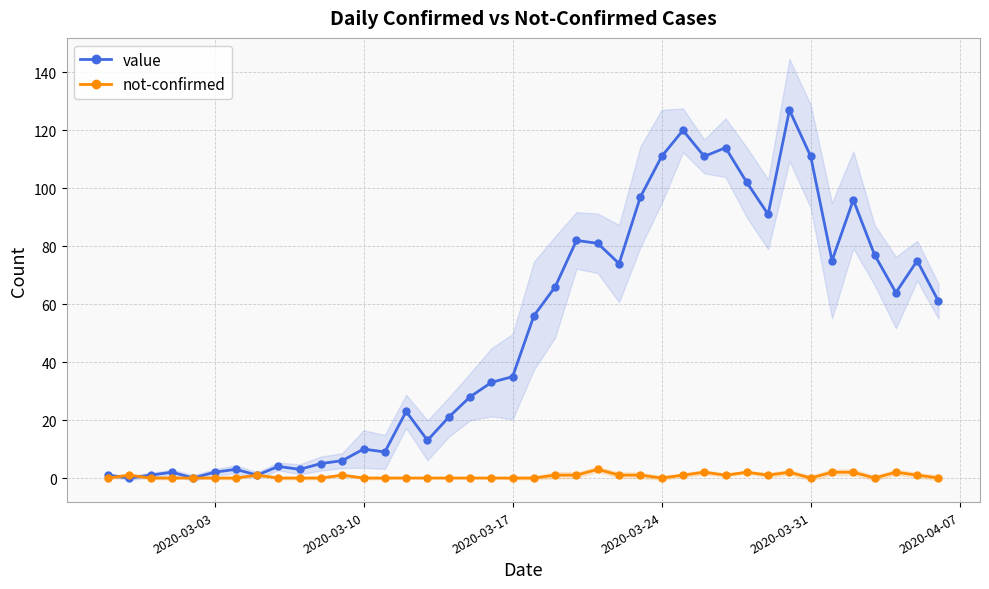

What is the maximum value shown in the chart?

127